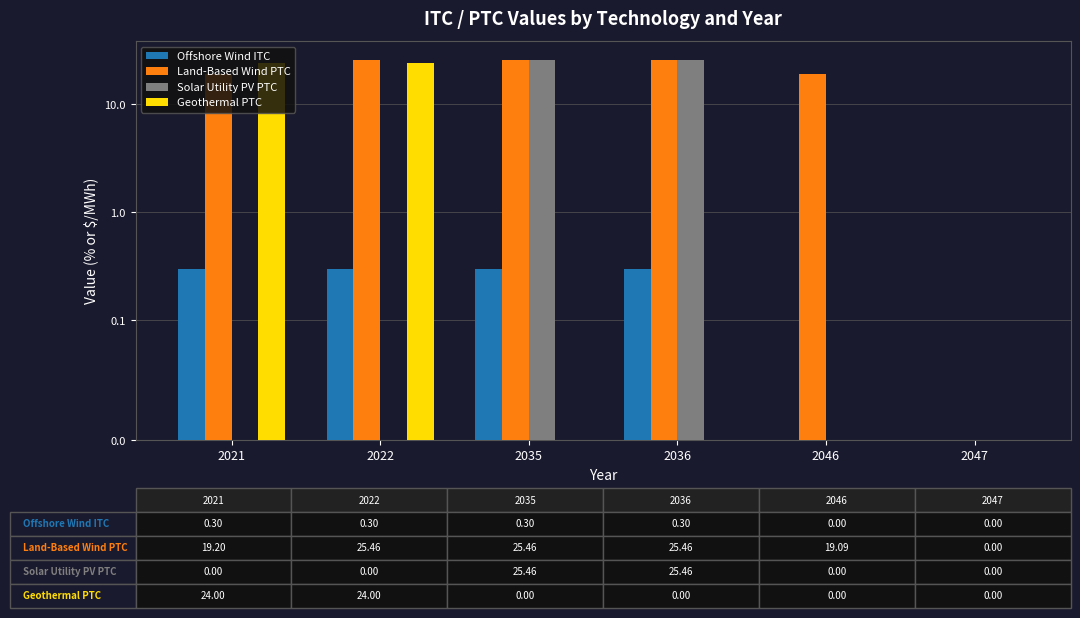

At which label is Offshore Wind ITC closest to 0?

2046